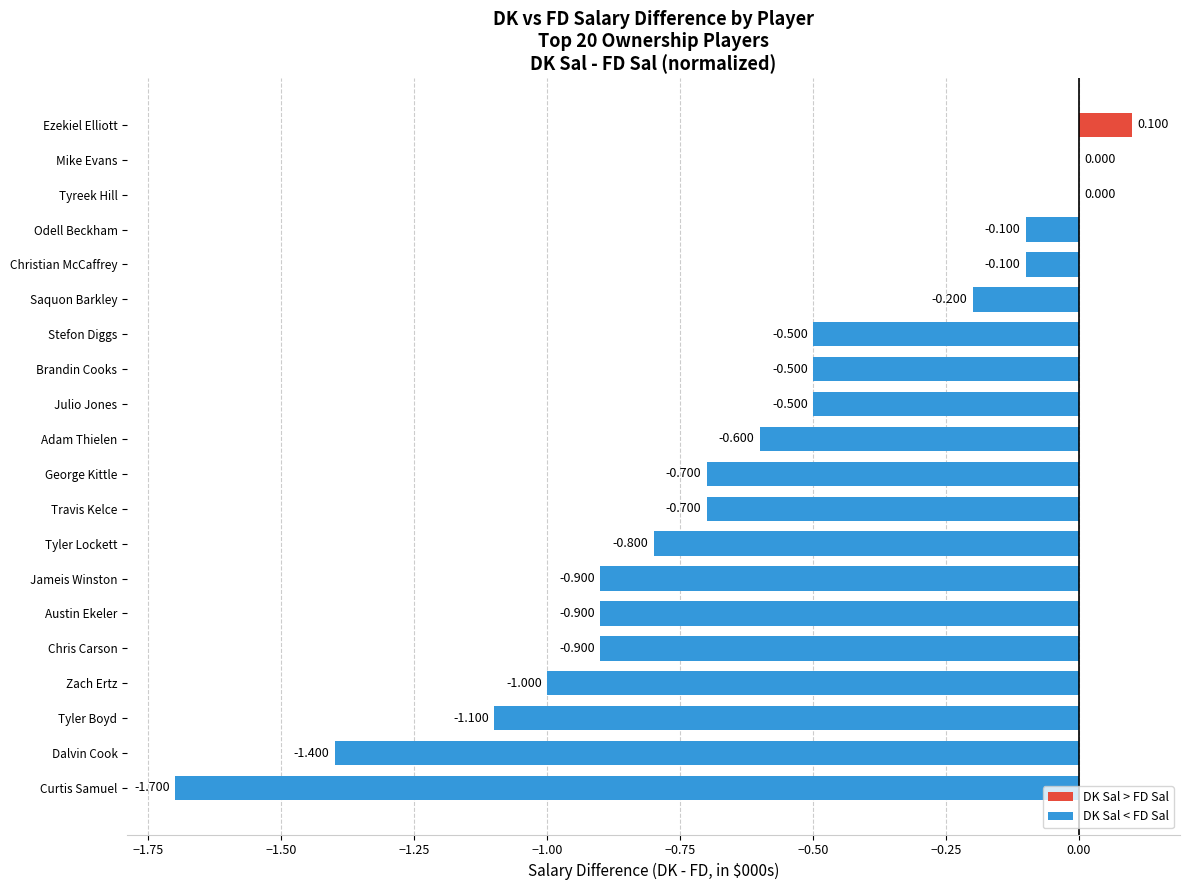

Which category has the highest value across all series?

Ezekiel Elliott